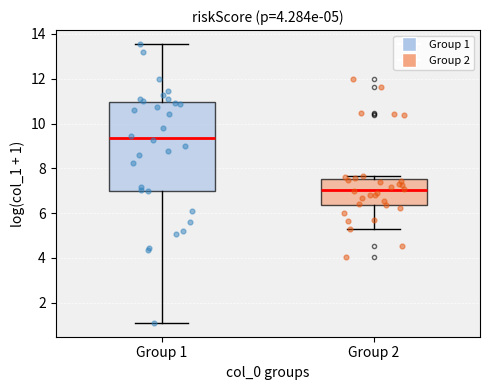

Comparing the boxes themselves (not the whiskers), which one is the tallest?

Group 1